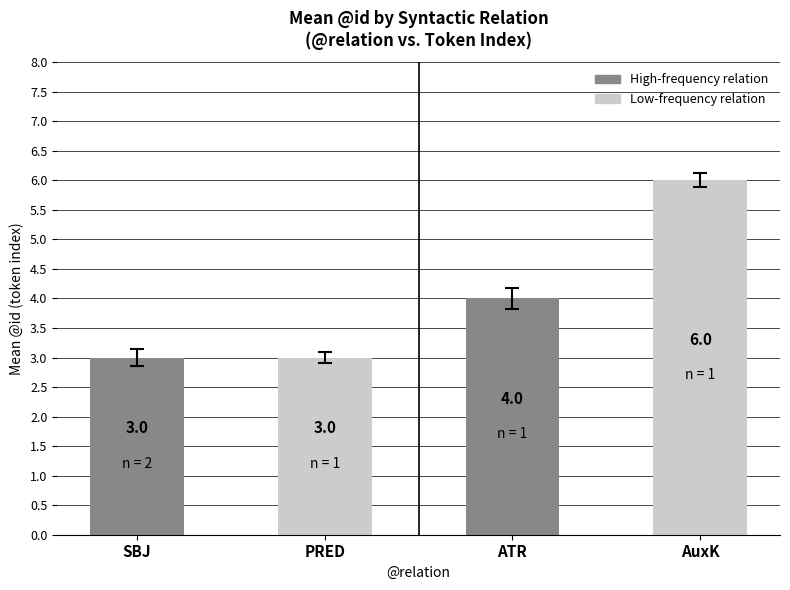

Reading left to right, transcribe all the data shown in this chart.

SBJ=3	PRED=3	ATR=4	AuxK=6